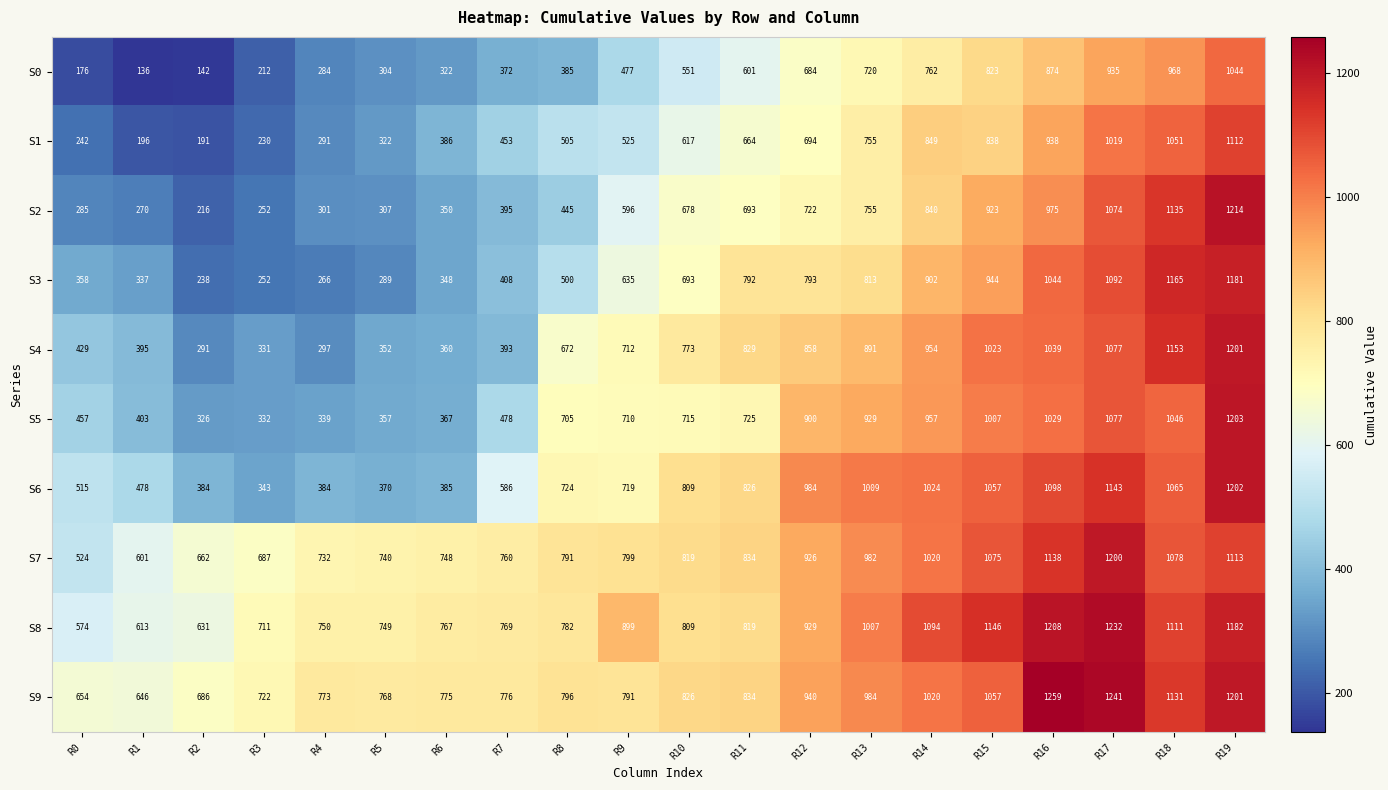

What is the difference between the maximum and minimum values in the S6 series?

859